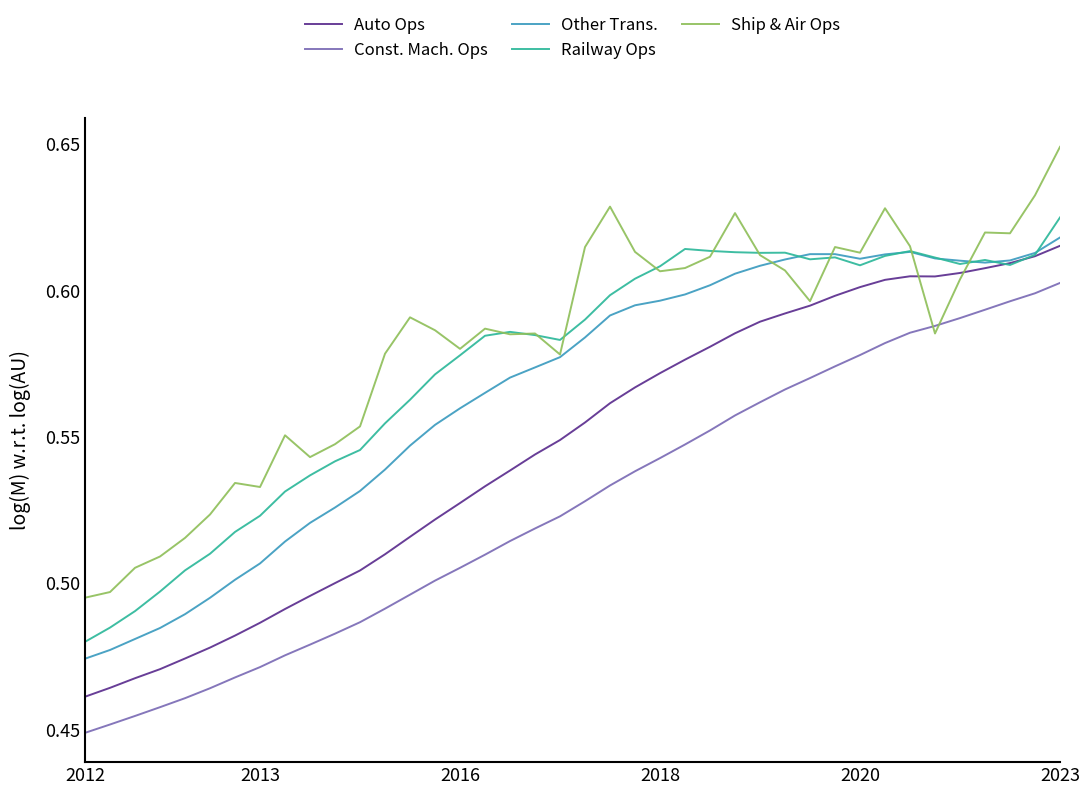

True or false: Railway Ops and Const. Mach. Ops cross at least once.

False